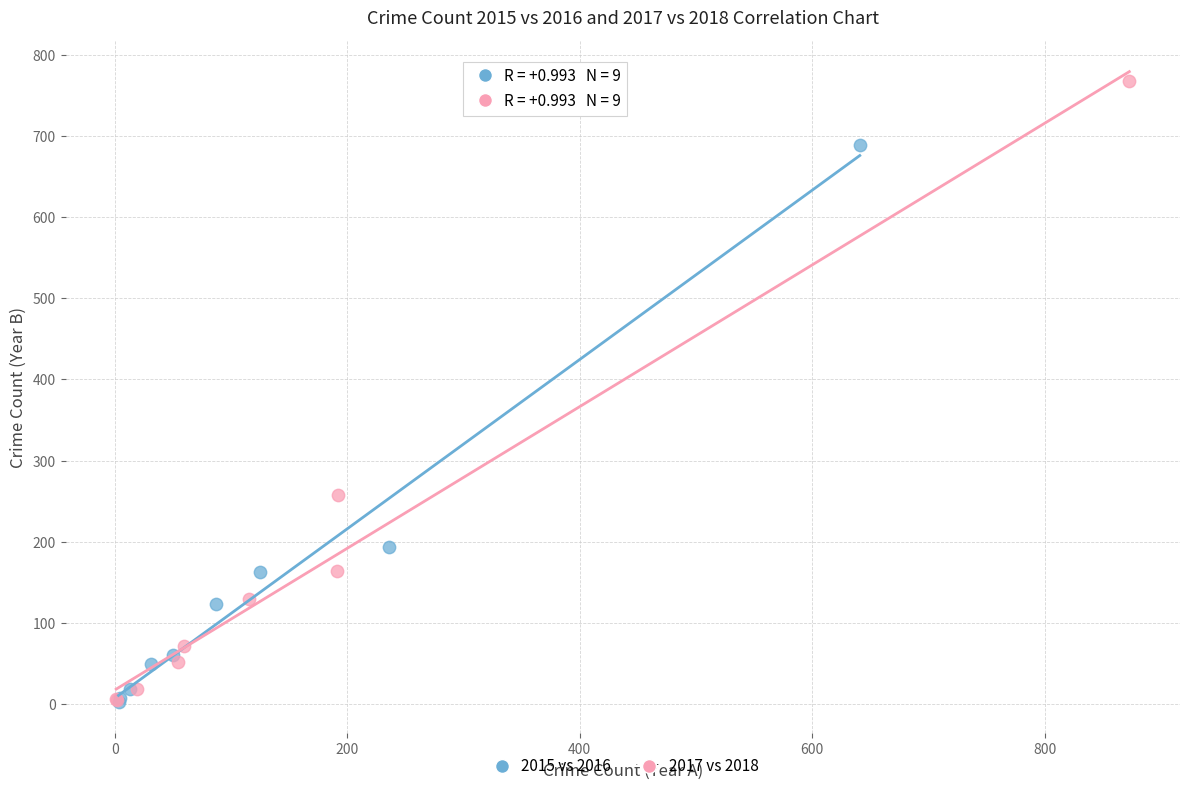

Which series has the widest spread of Y values?

2017 vs 2018